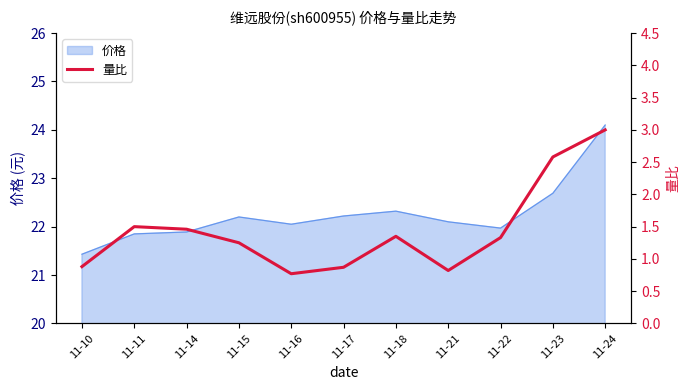

Reading right to left, extract all data points from this chart.

3.0	2.6	1.3	0.8	1.4	0.9	0.8	1.2	1.5	1.5	0.9